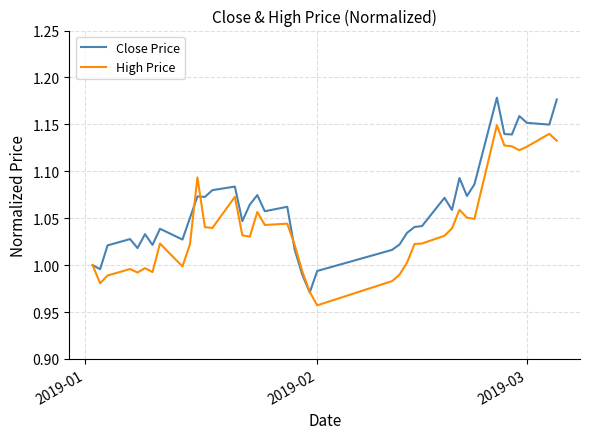

Which series has the largest total across all categories?

Close Price